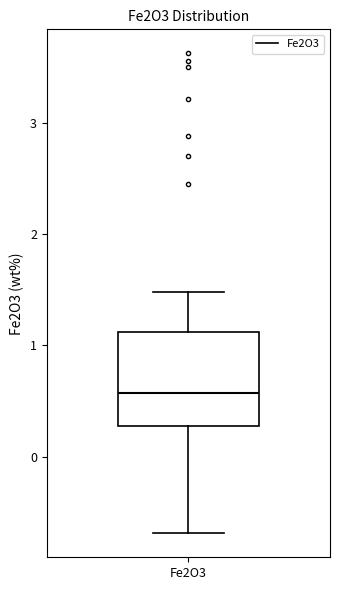

Transcribe this box plot: give where the median line is, the range the box spans, and where the two whiskers end, as read against the y-axis. The values are not printed on the chart, so give them approximately, as read against the axis.

median 0.6, box 0.3 to 1.1, whiskers -0.7 to 1.5